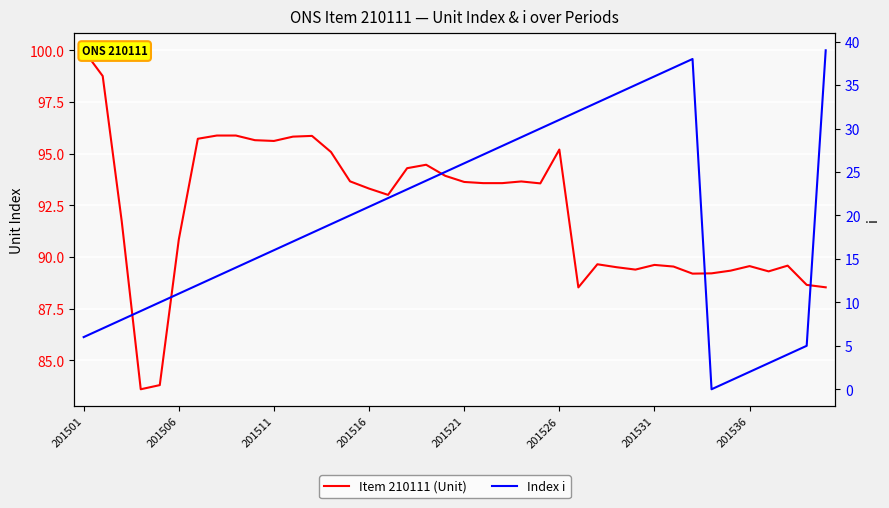

Which has a higher value, 32 or 201521?

32